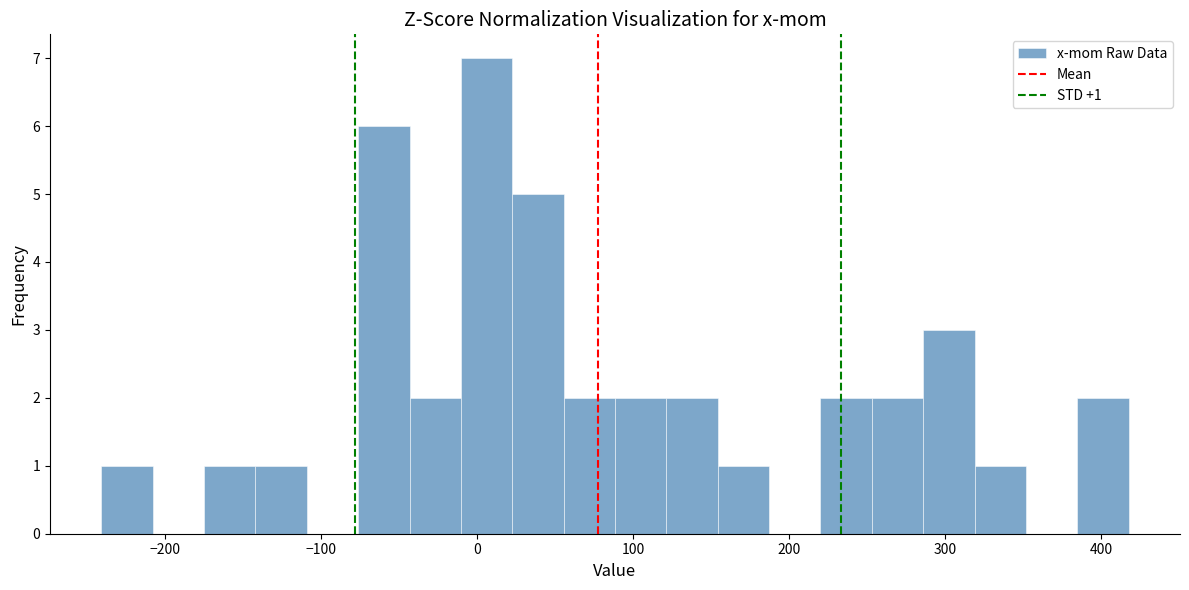

Around what value on the x-axis is the tallest bar? Give the approximate position of its centre, as read against the axis.

10